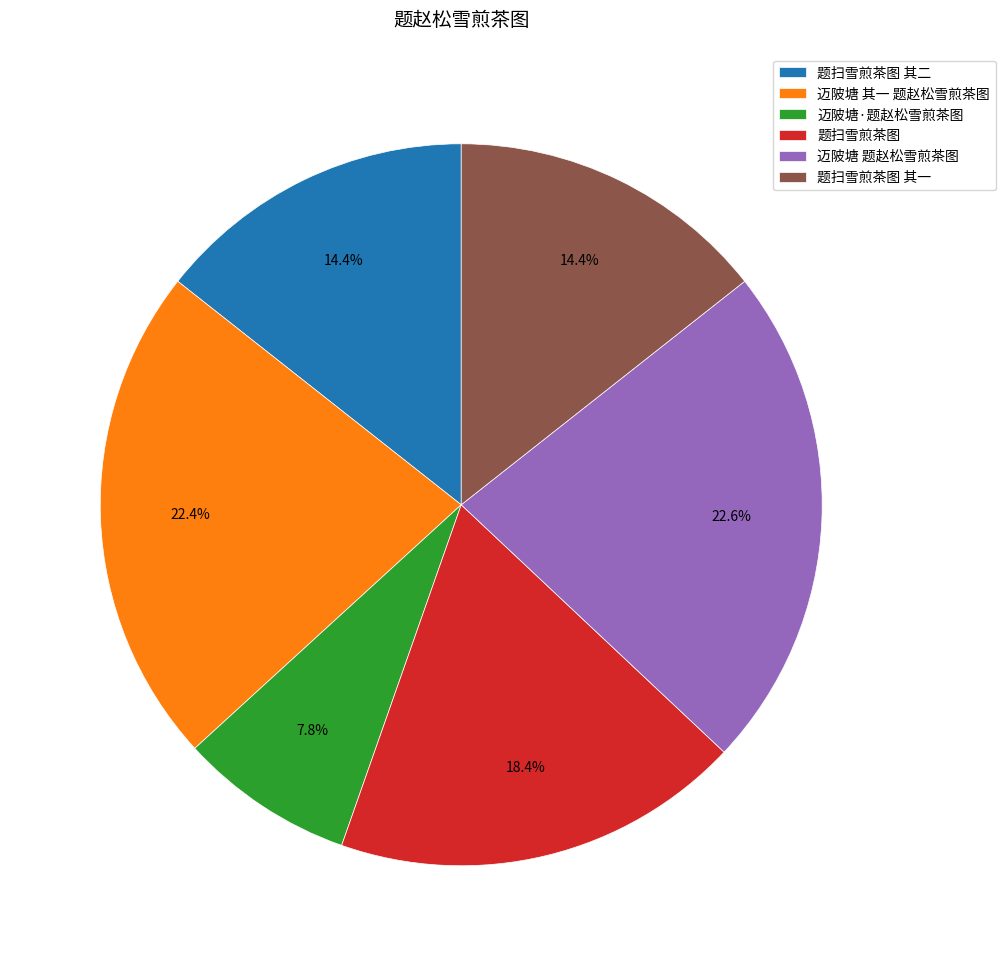

To the nearest percent, what is the combined percentage of 题扫雪煎茶图 and 题扫雪煎茶图 其一?

33%